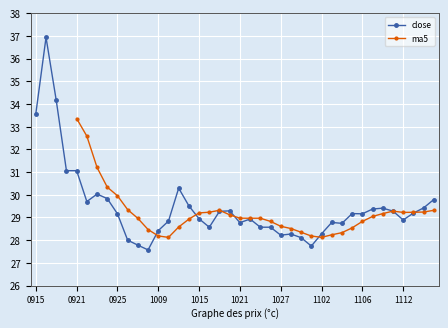

What is the approximate value at 20200929?

27.8